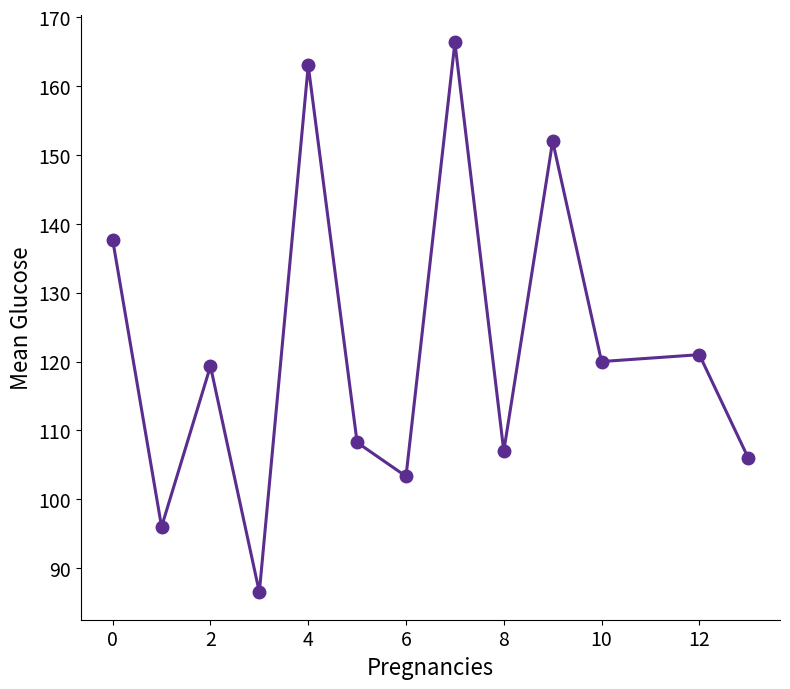

What is the sum of all values?

1586.4